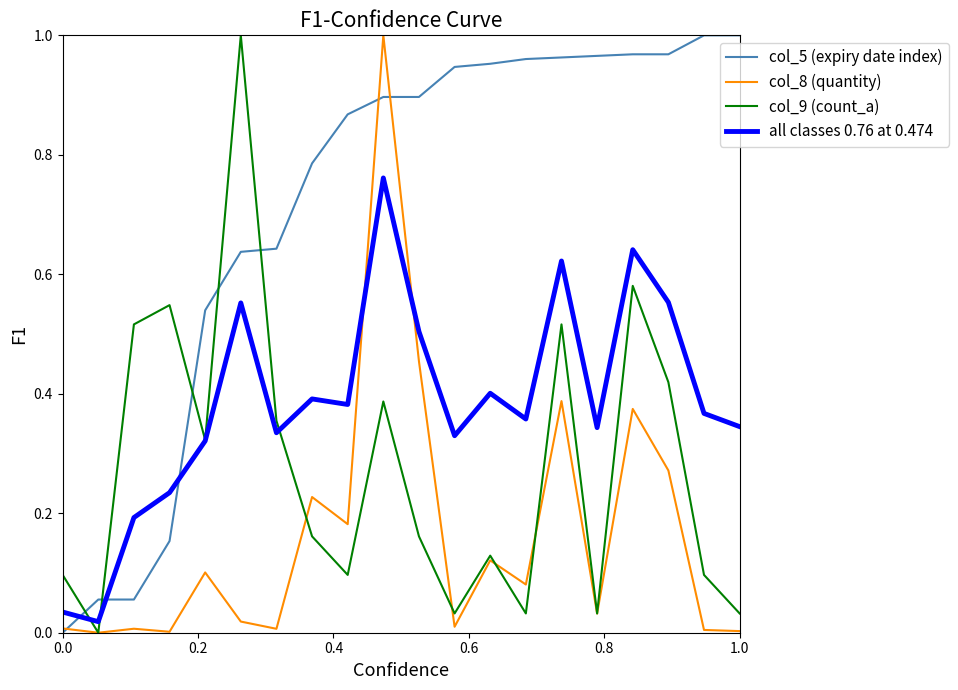

True or false: col_8 (quantity) and all classes 0.76 at 0.474 cross at least once.

True